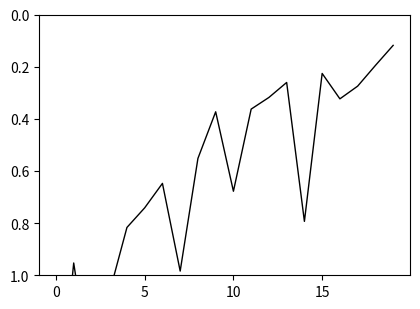

Reading right to left, transcribe all the data shown in this chart.

0.1	0.2	0.3	0.3	0.2	0.8	0.3	0.3	0.4	0.7	0.4	0.6	1.0	0.6	0.7	0.8	1.1	1.4	1.0	1.6